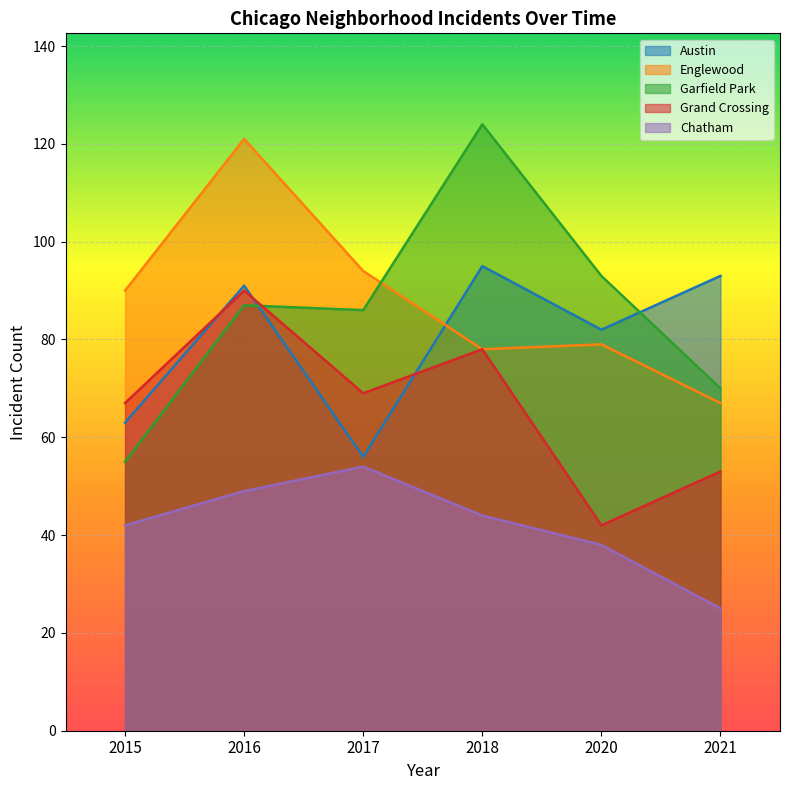

At which category is the sum across all series the highest?

2016